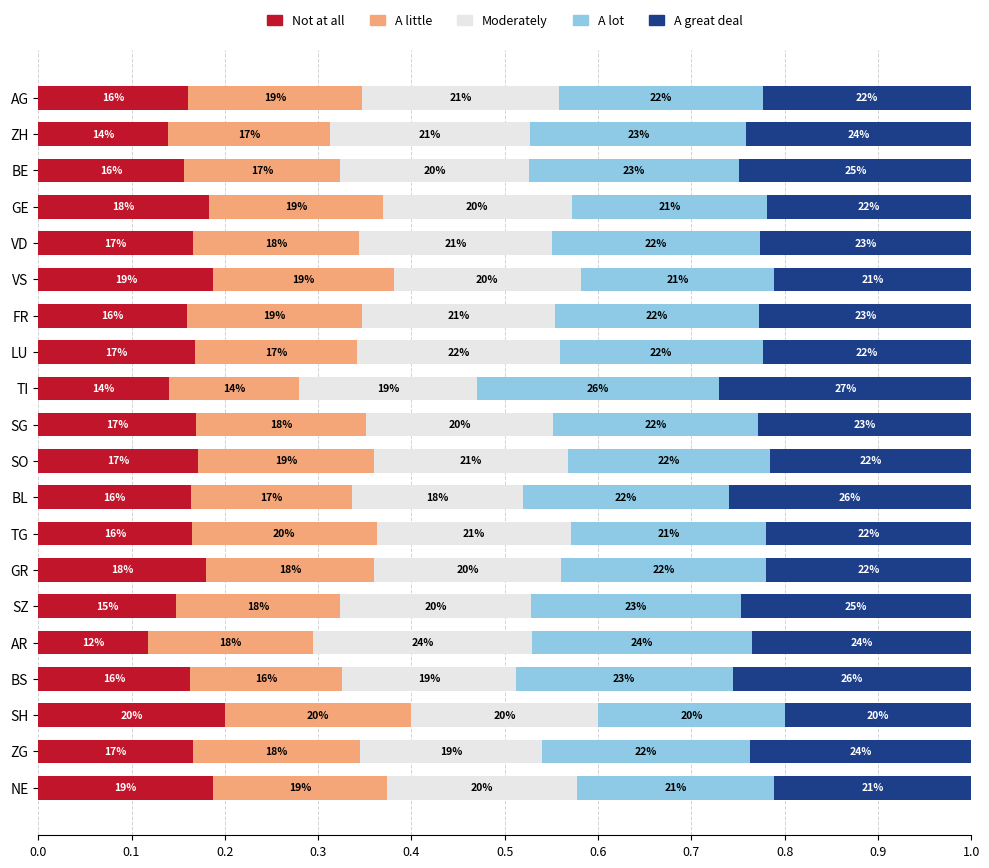

What is the sum of all A little values?

3.6